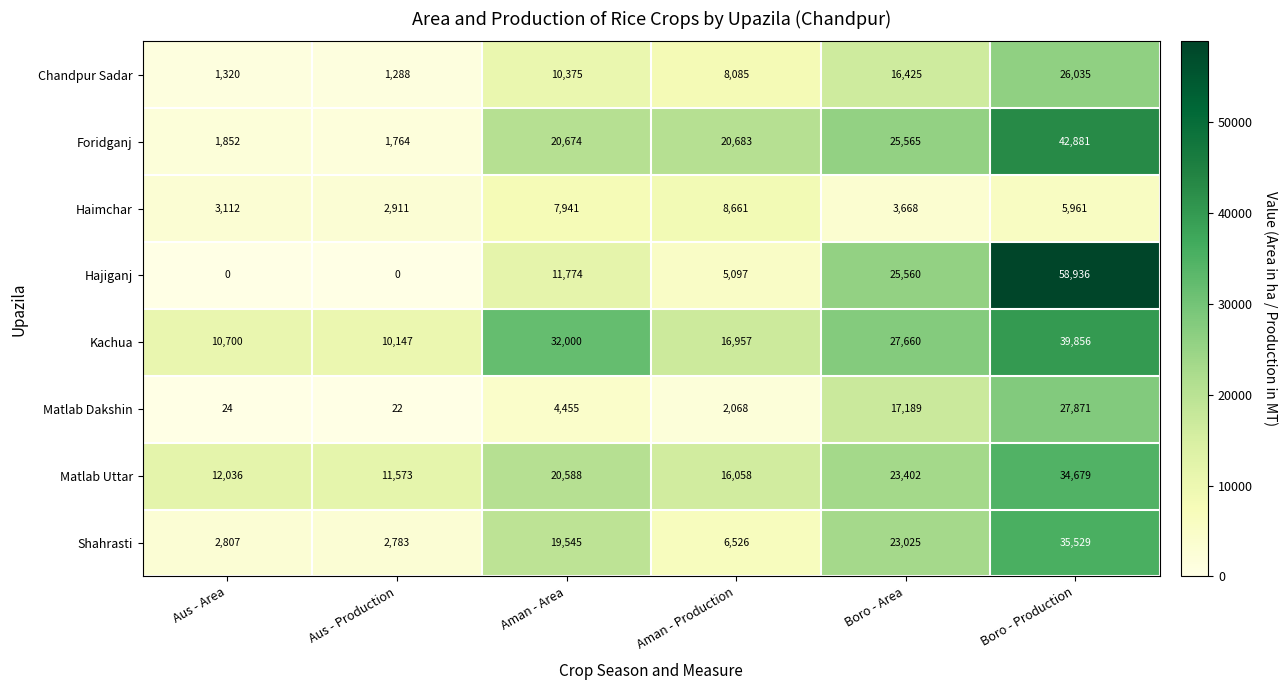

At which category is the sum across all series the highest?

Boro - Production